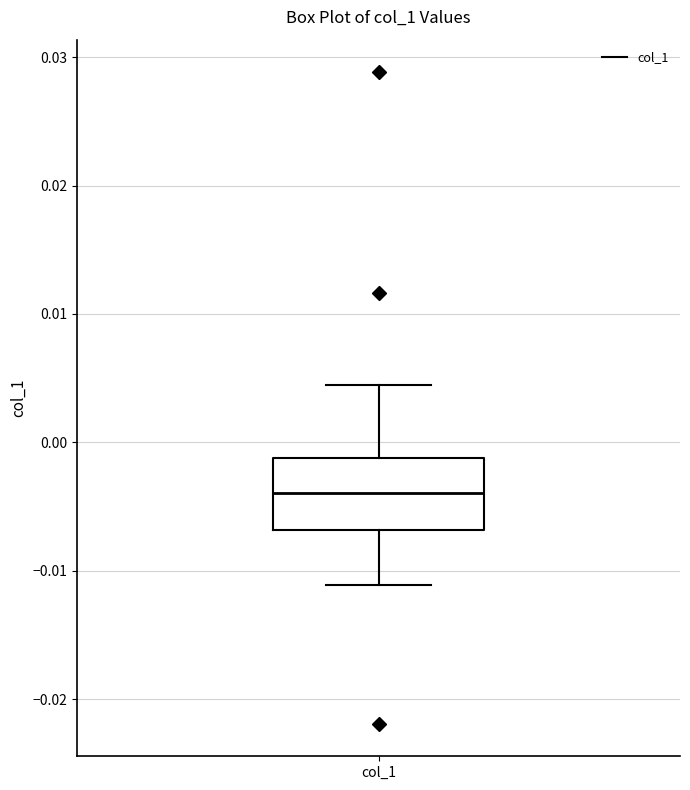

Read this box plot against the y-axis: the position of the median line, the range covered by the box, and the ends of both whiskers. The values are not printed on the chart, so give them approximately, as read against the axis.

median -0.004, box -0.007 to -0.001, whiskers -0.011 to 0.004